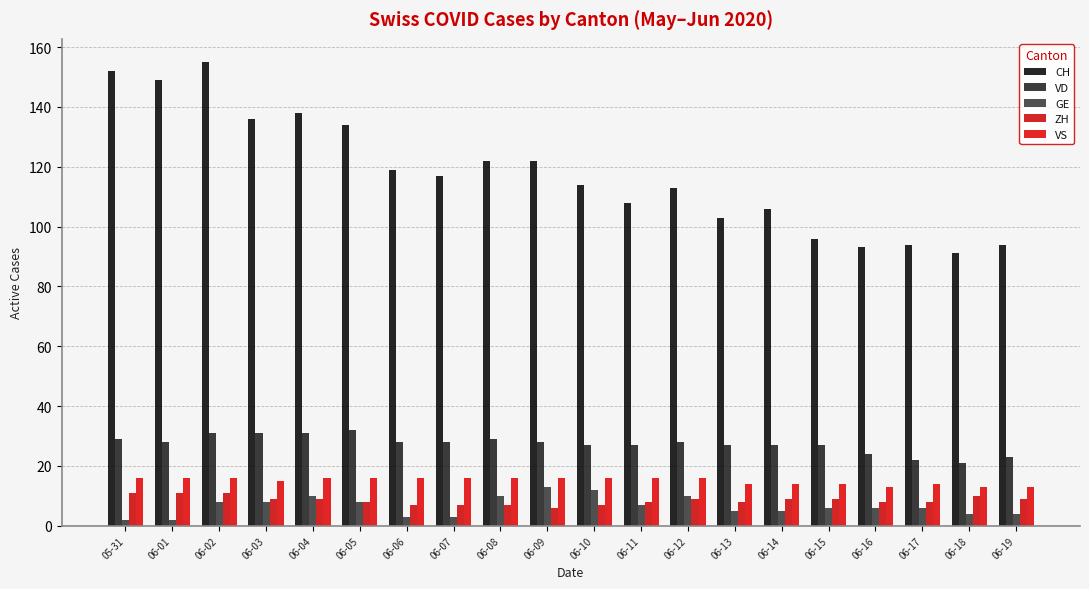

How many data points does each series have?

20